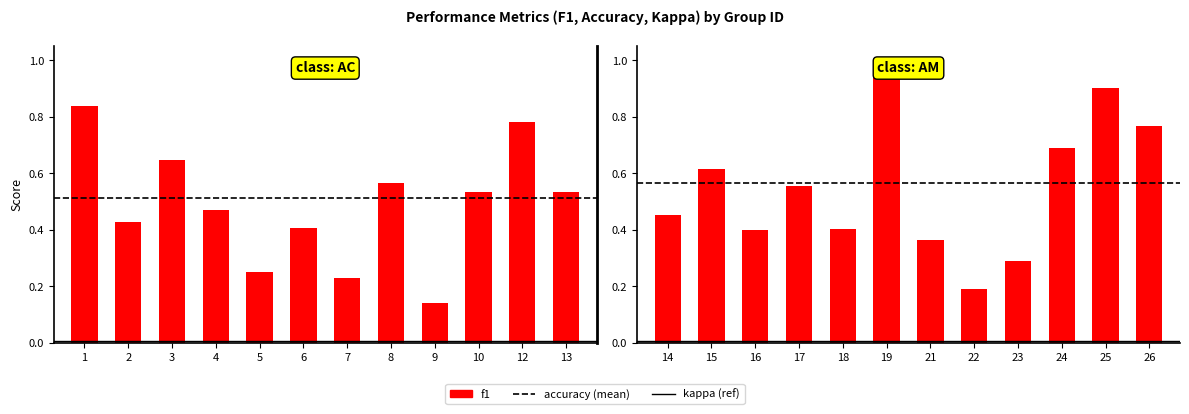

What is the spread (max minus min) of values at 17?

0.4